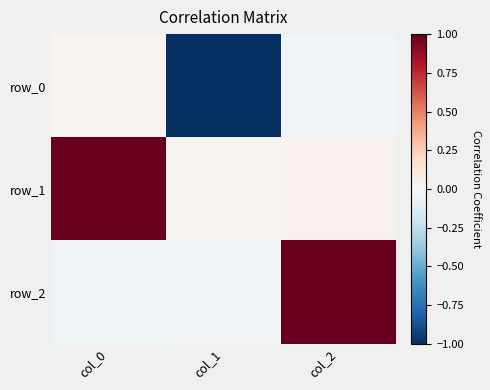

The row_0 series shows -1.4 at col_1. True or false?

False